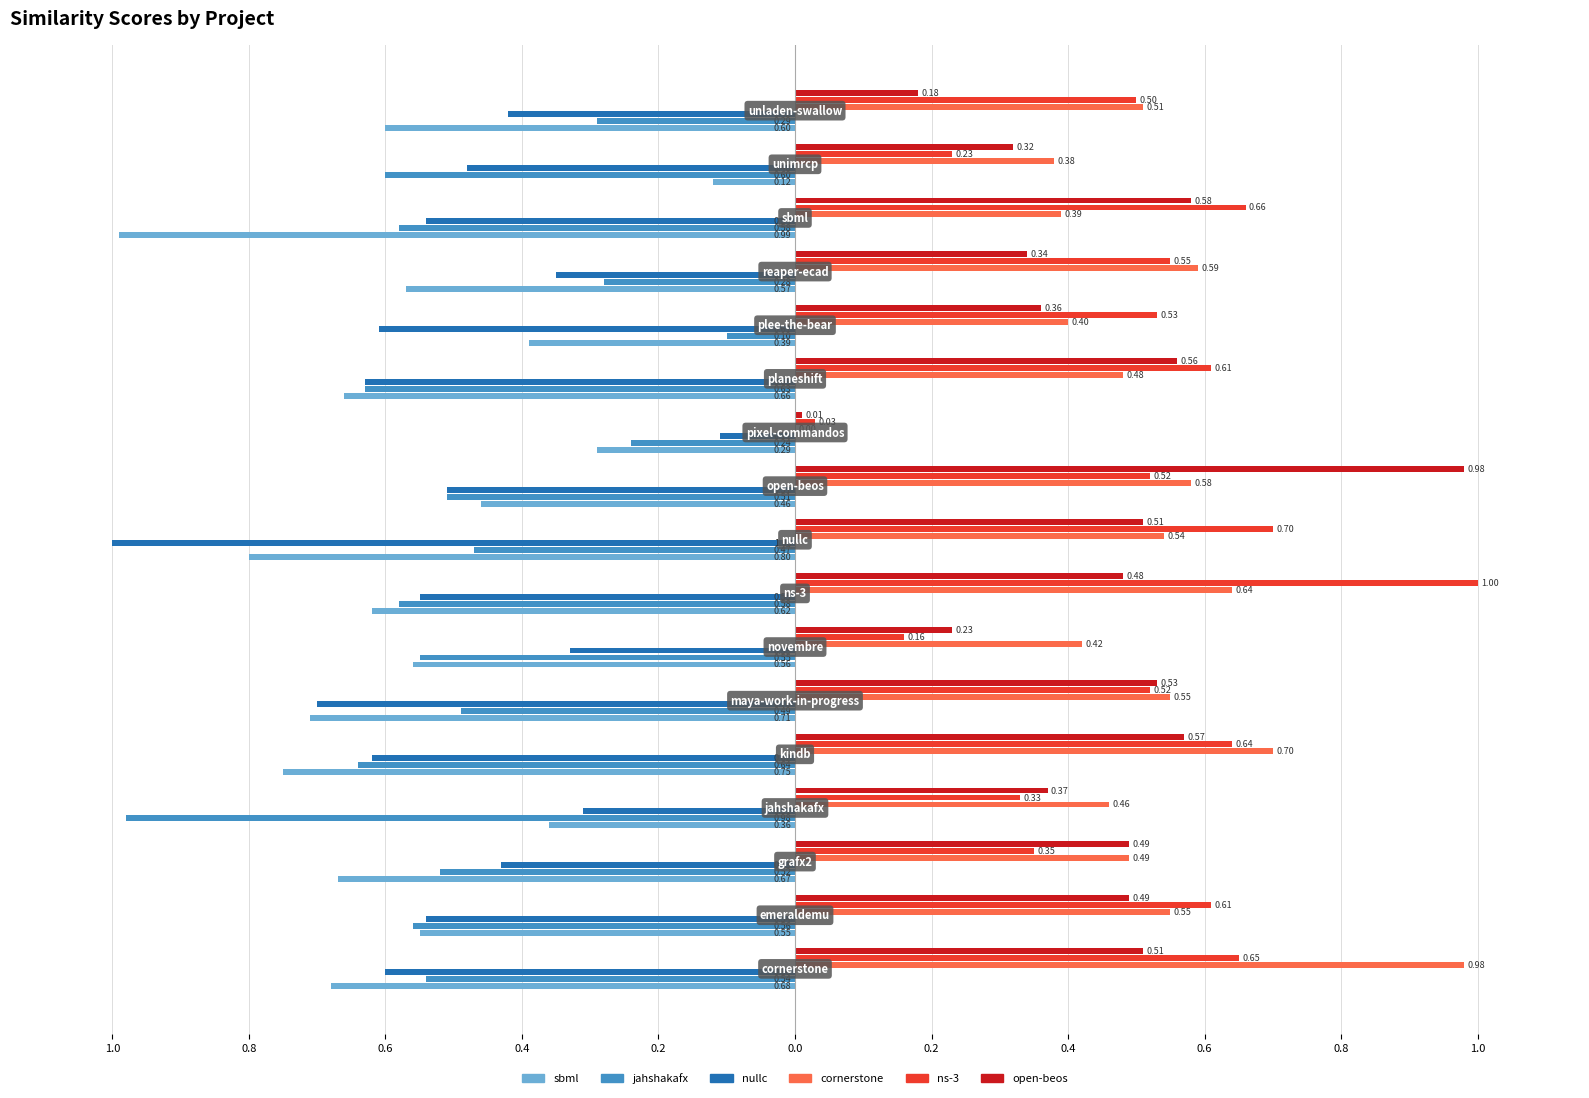

What is the value of the ns-3.csv bar at the 17th from the left?

0.5